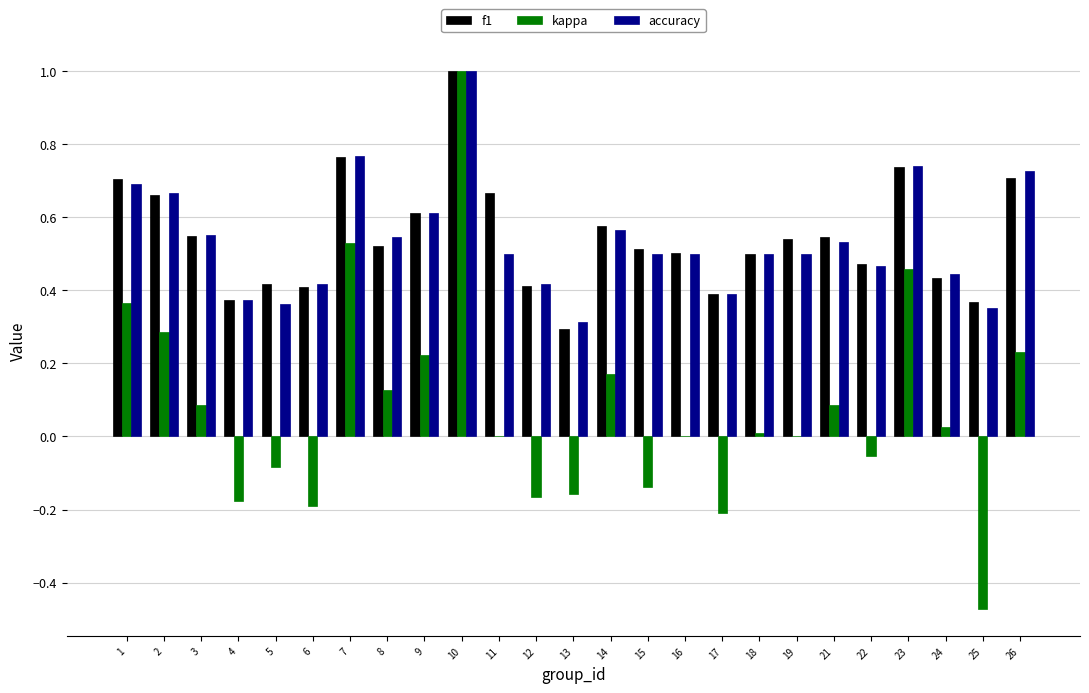

The f1 series shows 0.4 at 12. True or false?

True